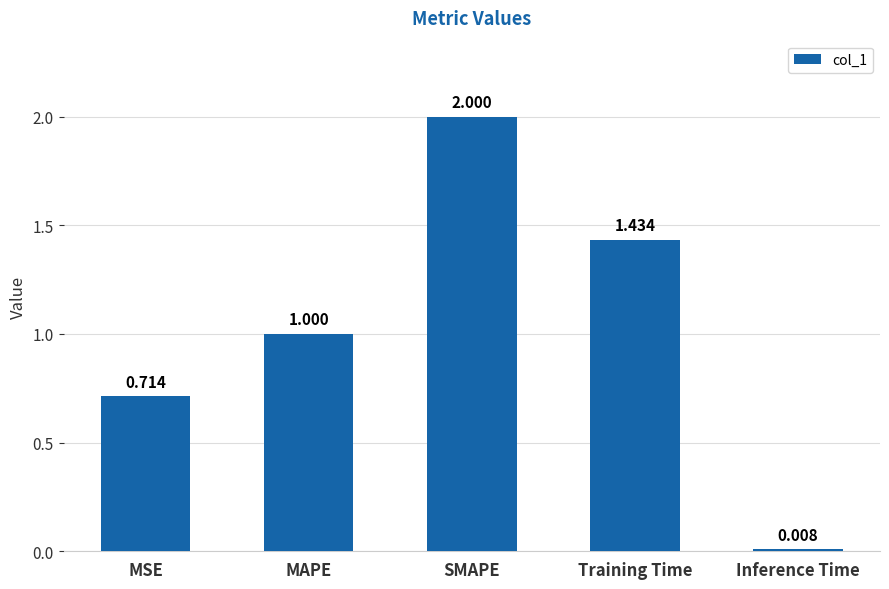

What is the change in value from MSE to Training Time?

+0.7